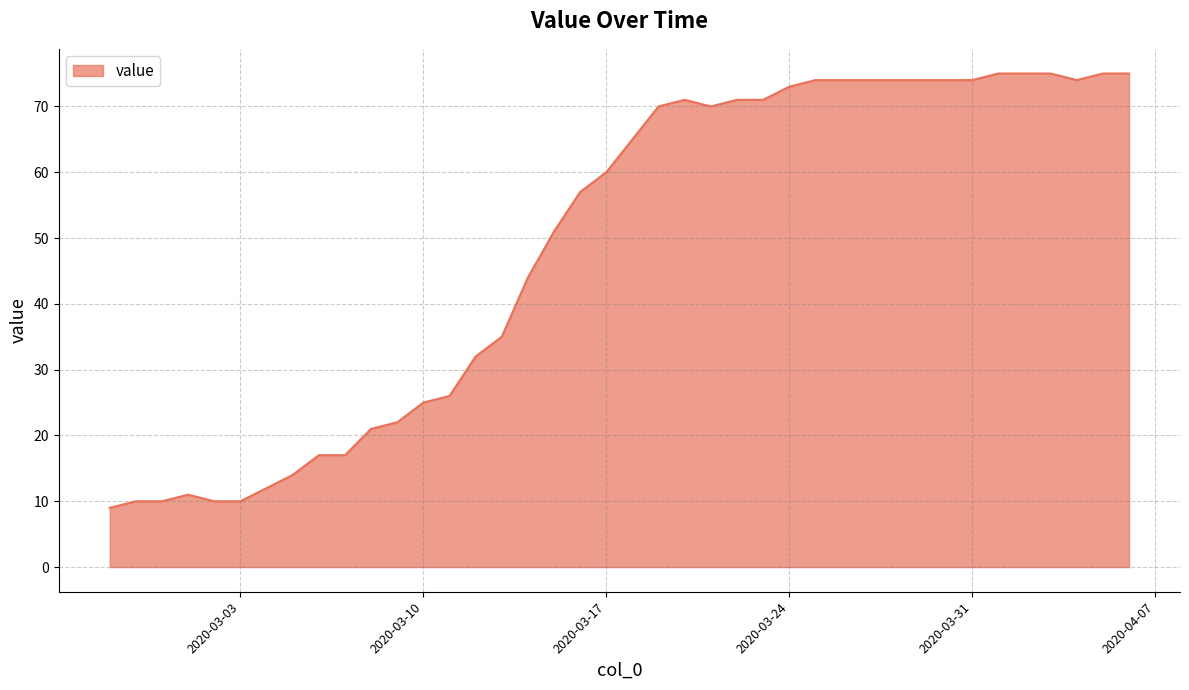

What is the smallest value displayed?

9